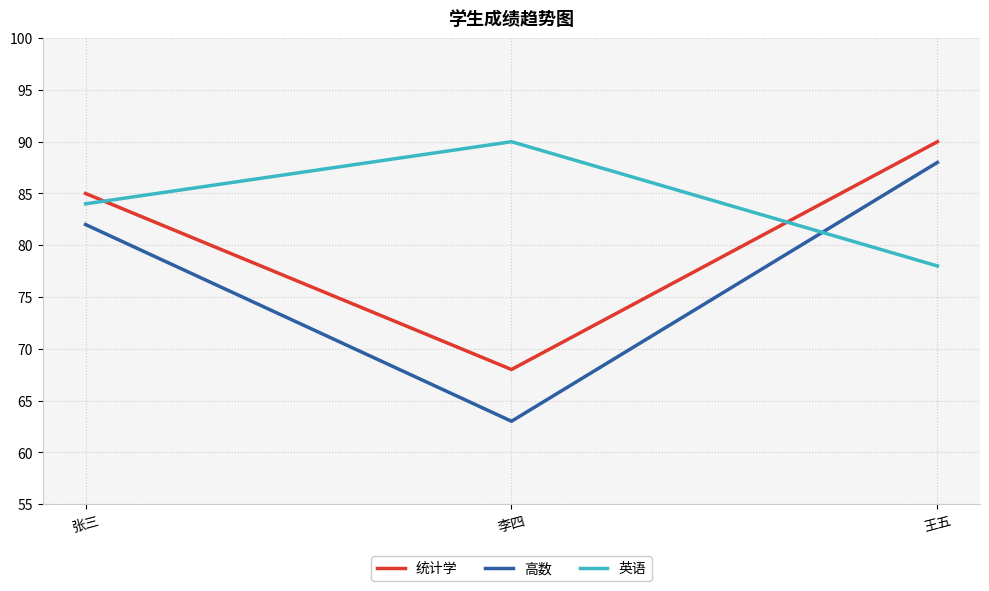

What is the sum of the 高数 values at 张三 and 李四?

145